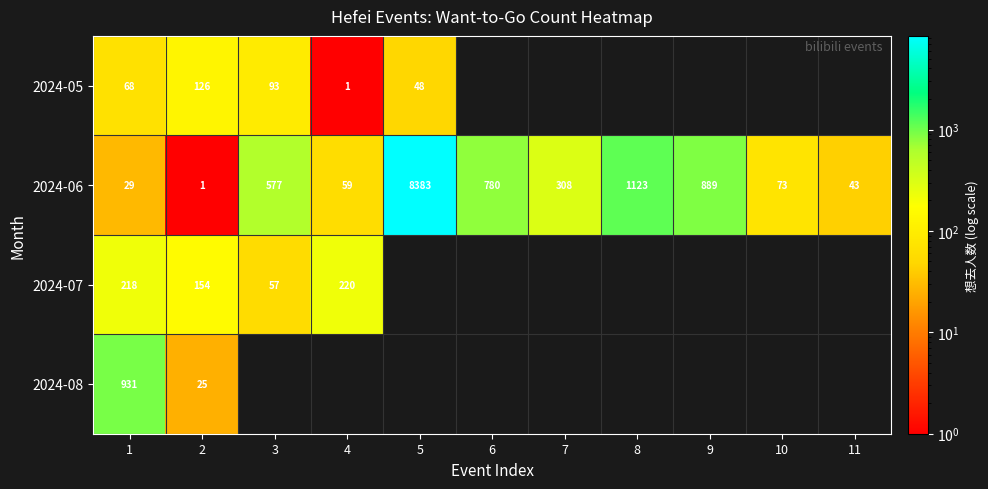

What is the difference between the 2024-06 values at 7 and 3?

269